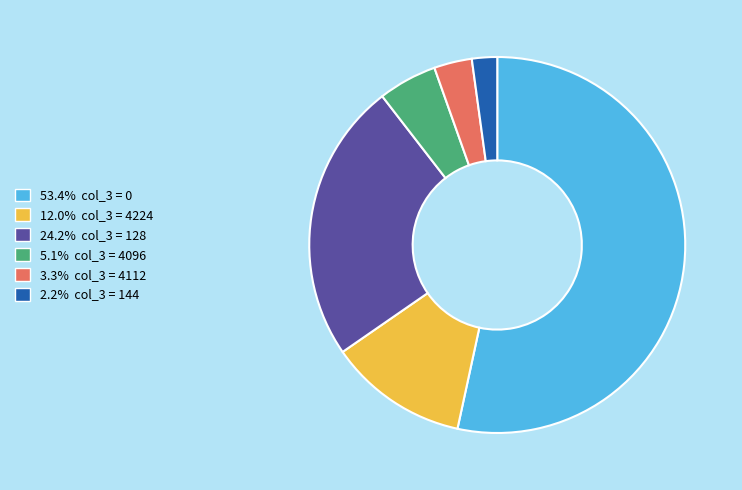

Is there a majority slice in this chart?

Yes